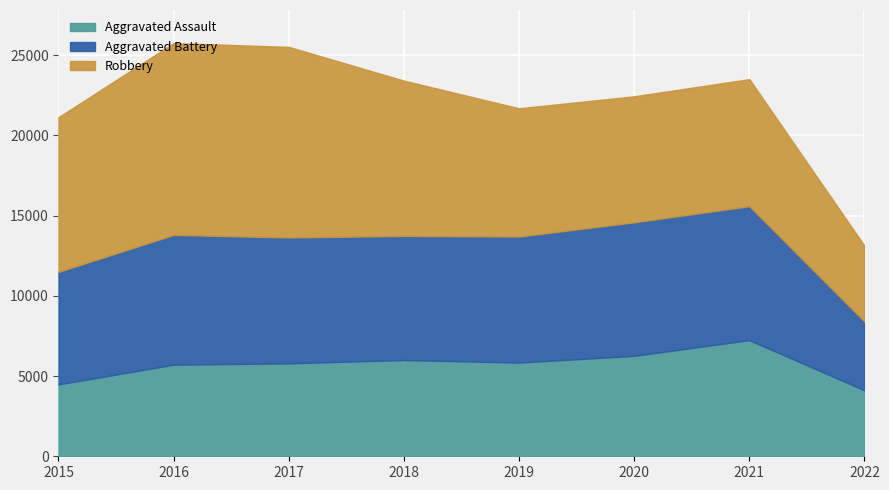

Rank the categories by Robbery value from lowest to highest.

2022, 2020, 2021, 2019, 2015, 2018, 2017, 2016